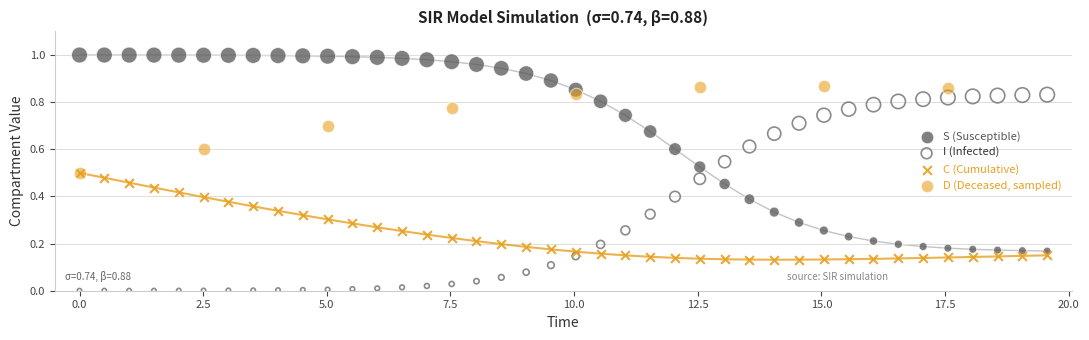

What are all the series names shown in the legend?

S (Susceptible), I (Infected), C (Cumulative), D (Deceased, sampled)